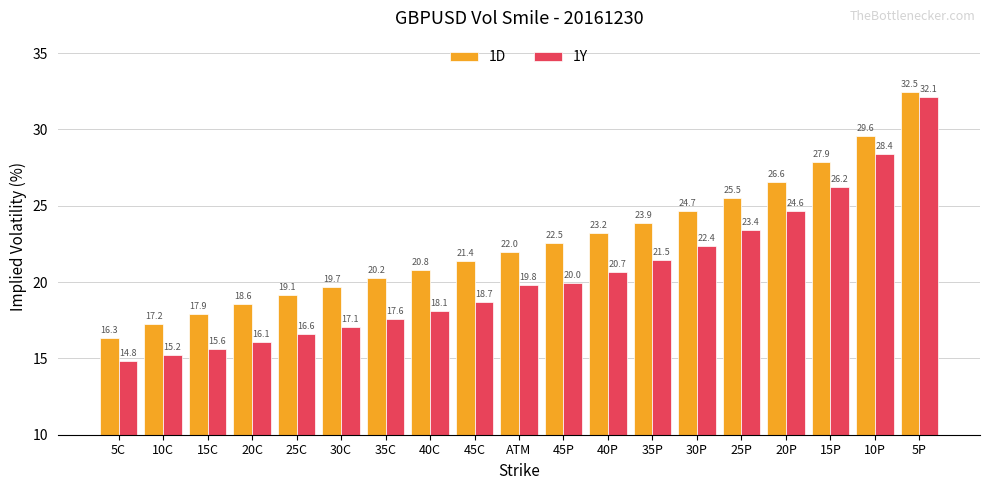

Which series has the widest spread of values?

1Y